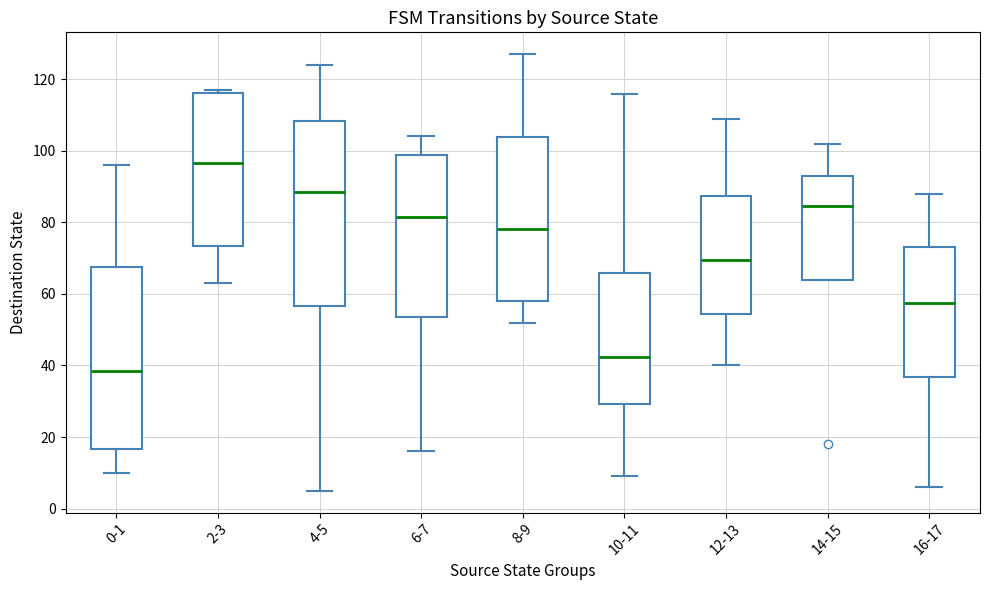

Where does the median line of the box for 14-15 sit on the y-axis? The values are not printed on the chart, so give them approximately, as read against the axis.

84